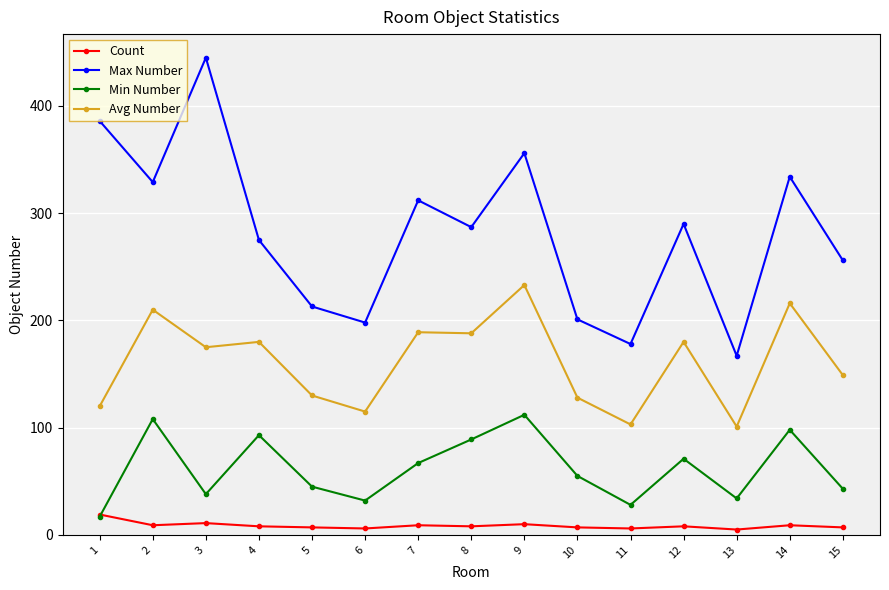

True or false: Avg Number and Count intersect in this chart.

False